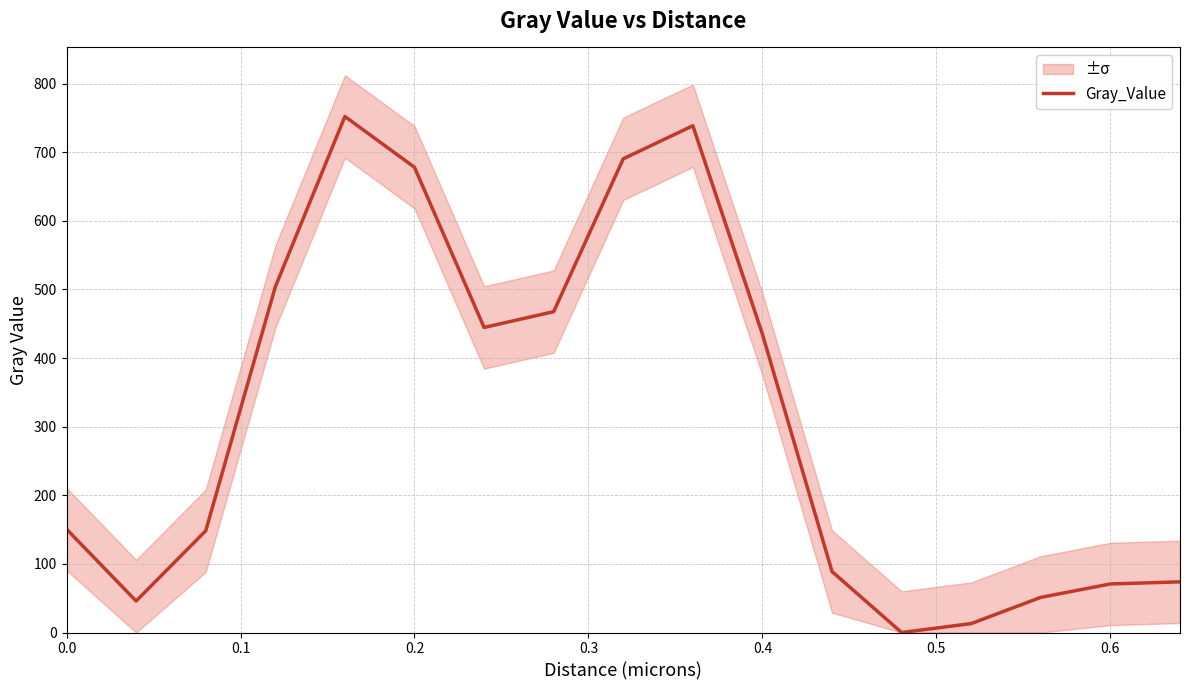

How many categories are shown in the chart?

17